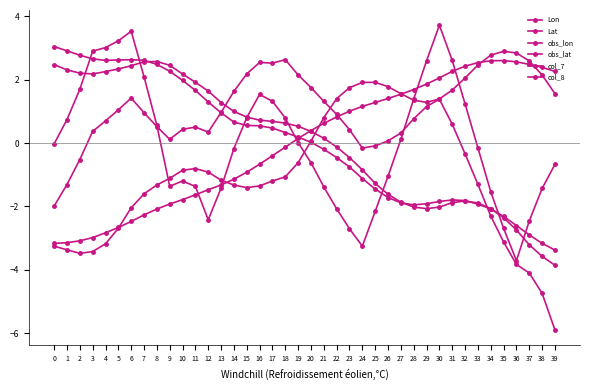

The col_8 series shows 4.3 at 35. True or false?

False